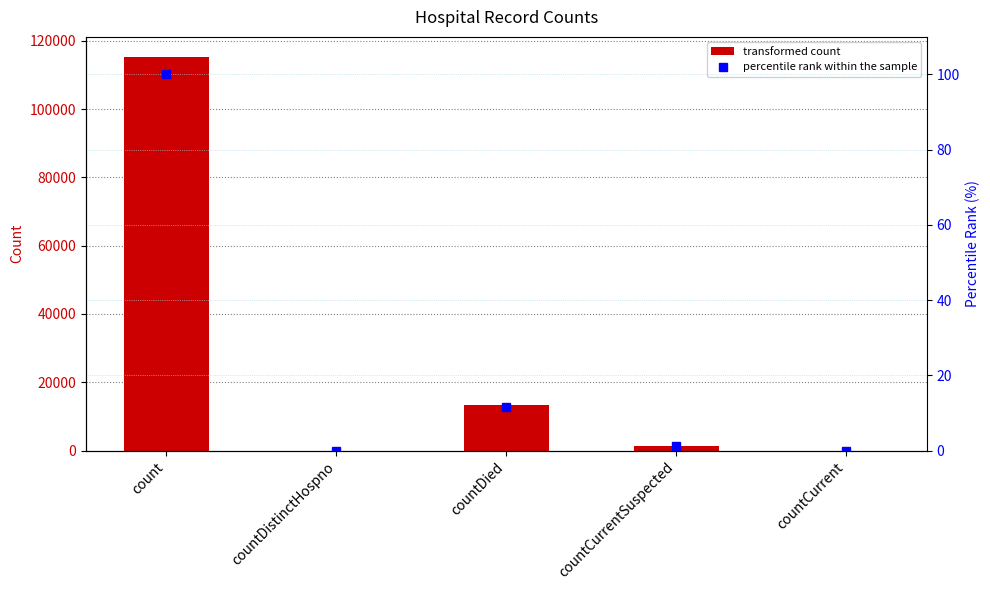

Where does the percentile rank within the sample series first go above 1?

count